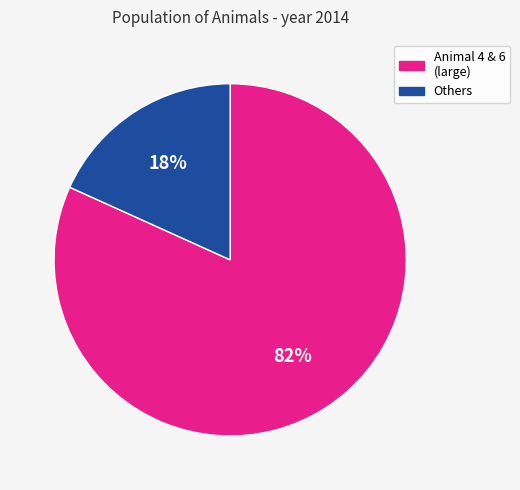

Is there a majority slice in this chart?

Yes